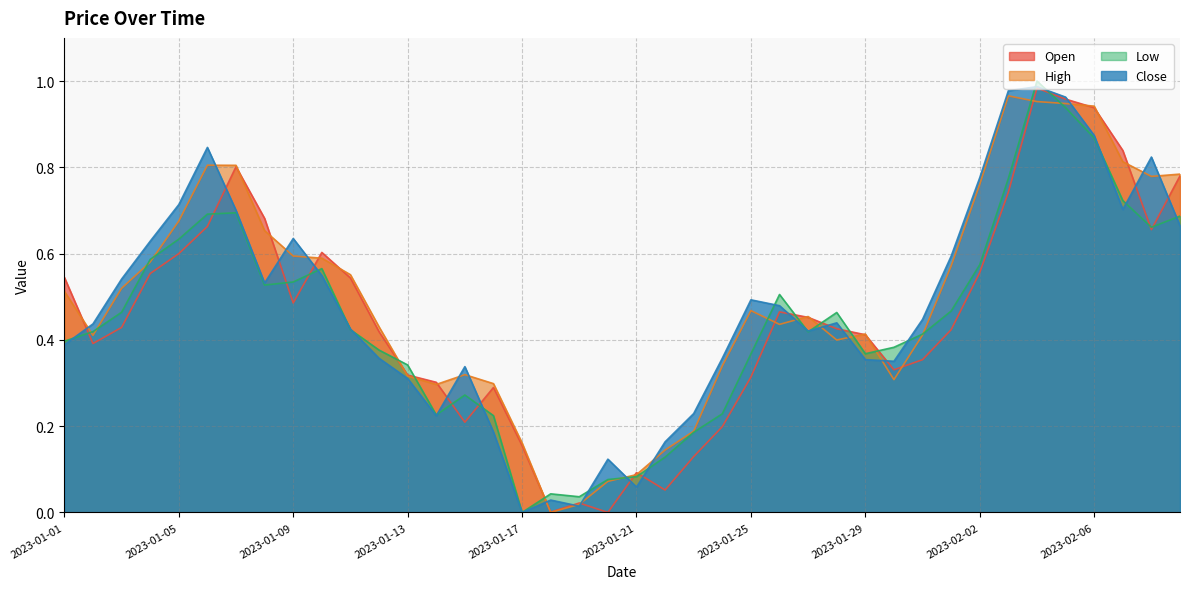

How many interior local valleys does the Open series have?

8